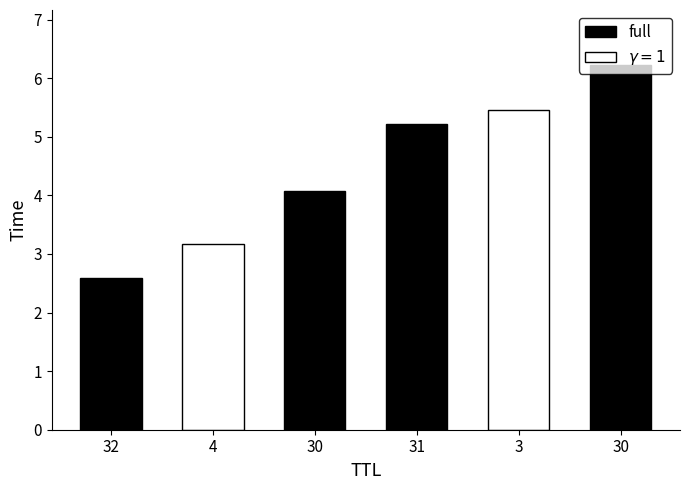

Read the value at 4.

3.2